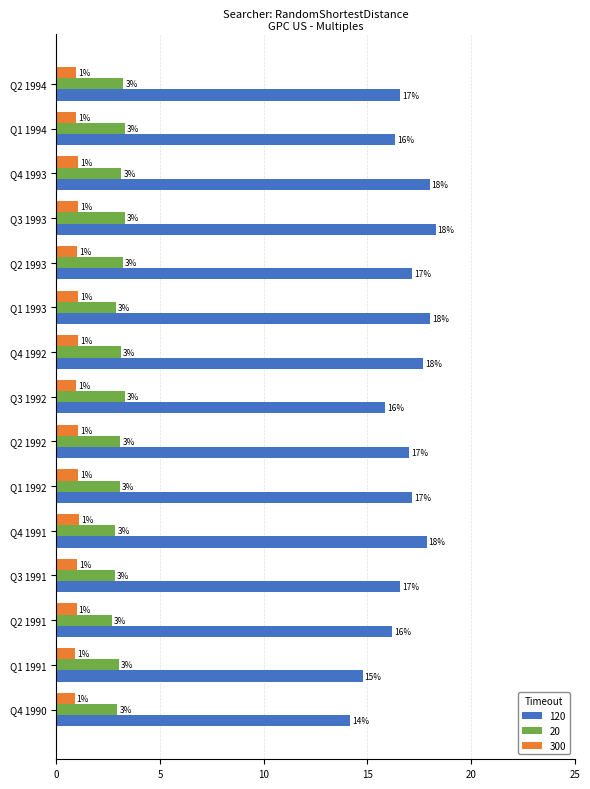

What is the difference between the maximum and minimum values in the 300 series?

0.2